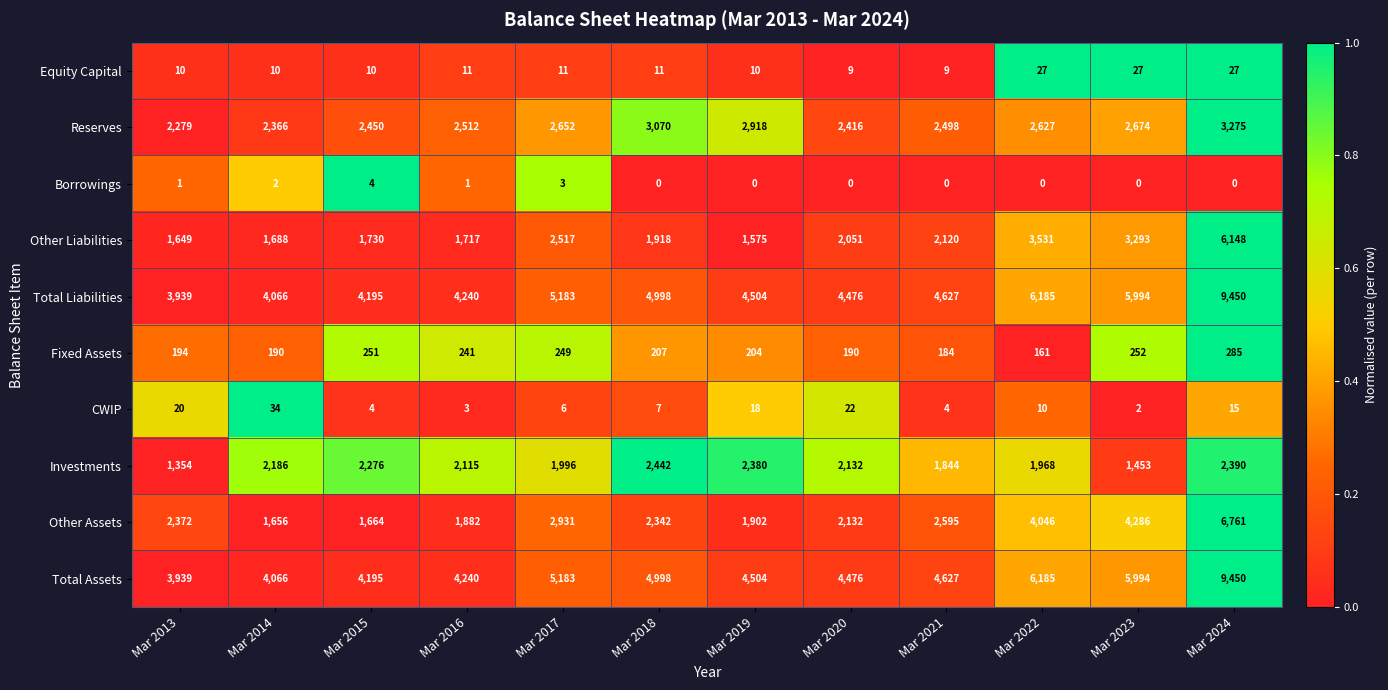

The Total Assets series shows 4195 at Mar 2015. True or false?

True